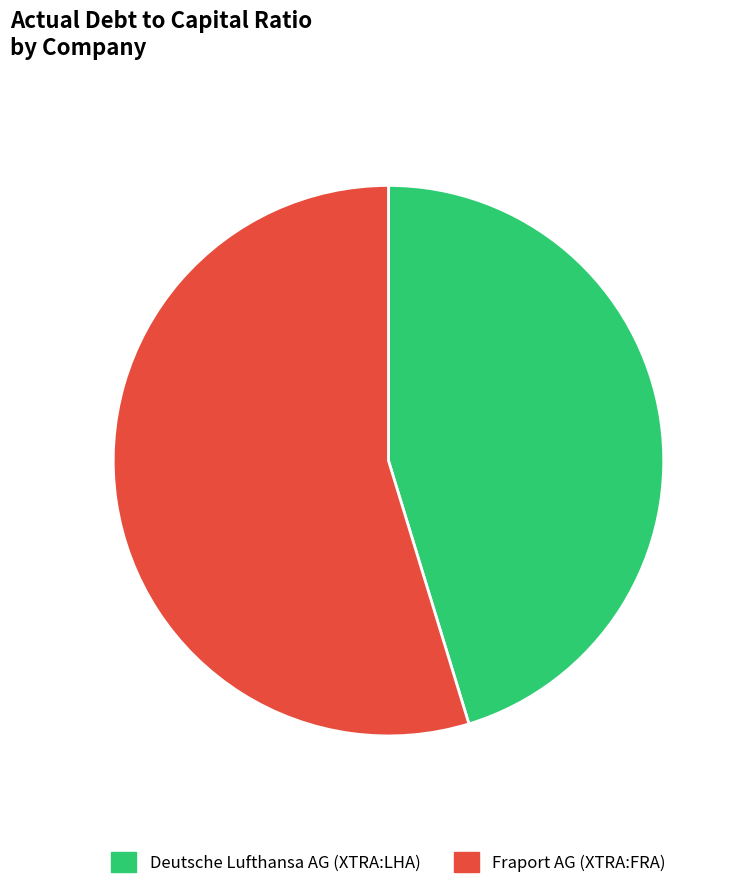

Is the sum of Fraport AG (XTRA:FRA) and Deutsche Lufthansa AG (XTRA:LHA) greater than half?

Yes